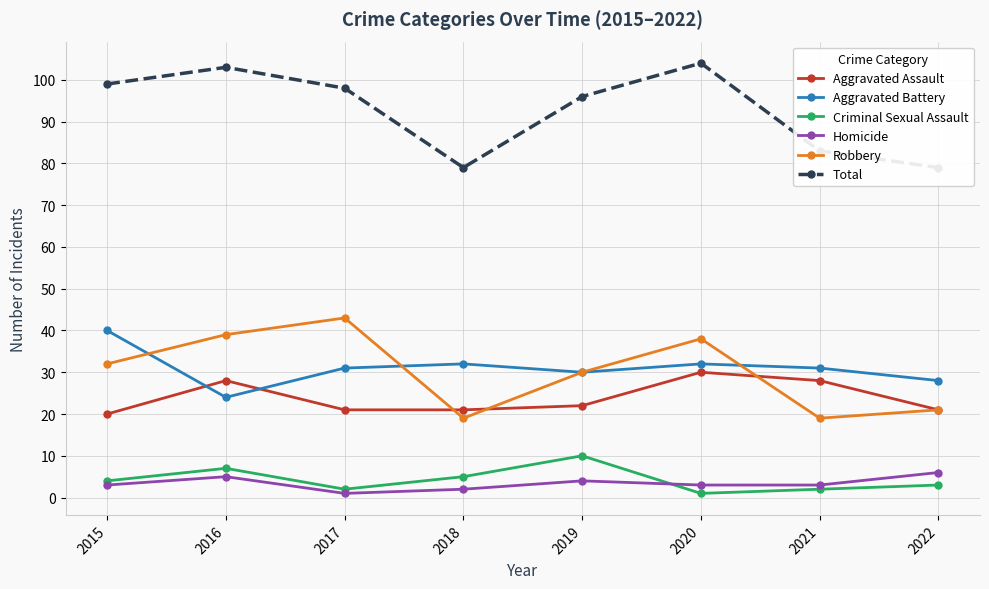

Which series has the largest total across all categories?

Total